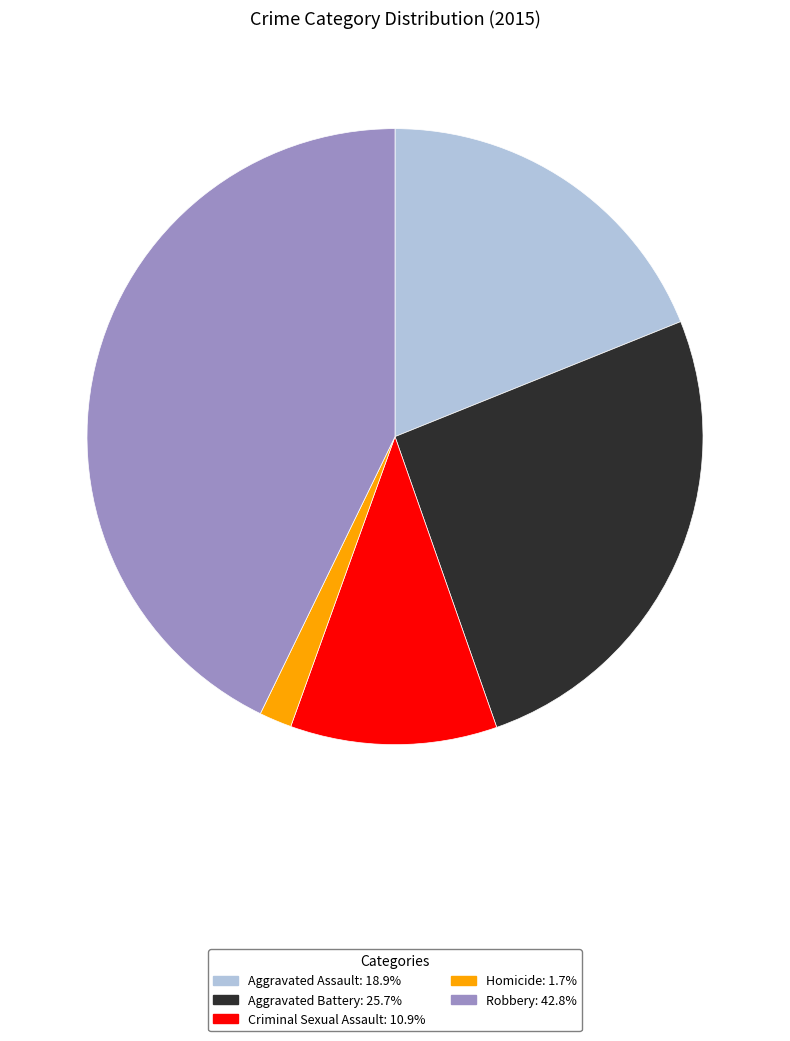

True or false: Homicide accounts for 2% of the total.

True